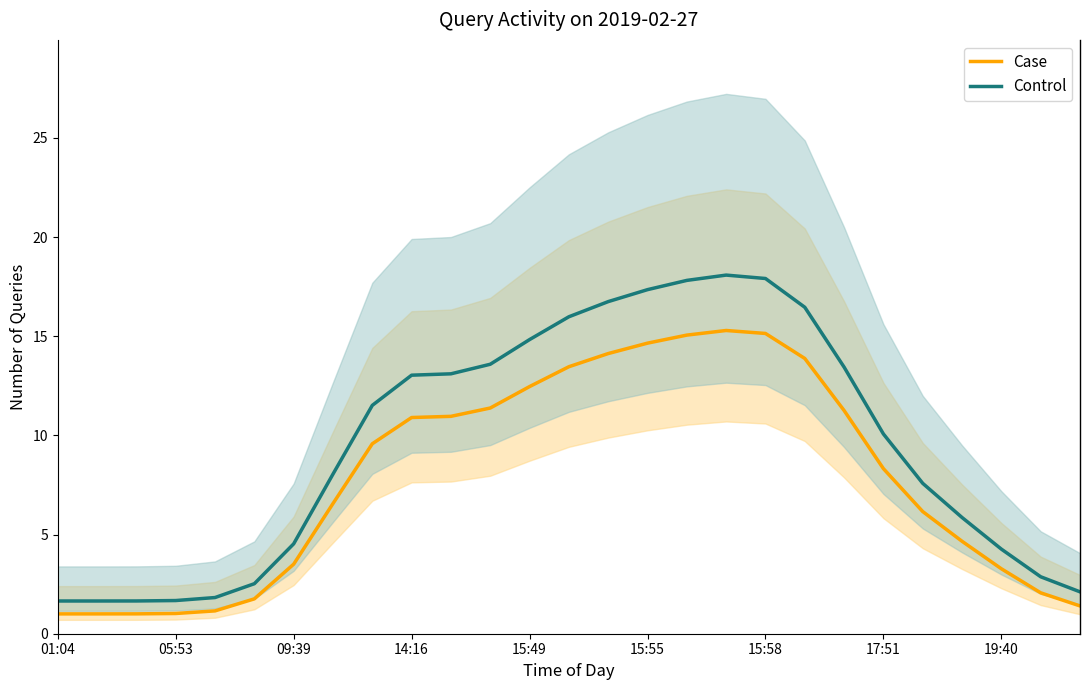

What is the minimum value for Case?

1.0